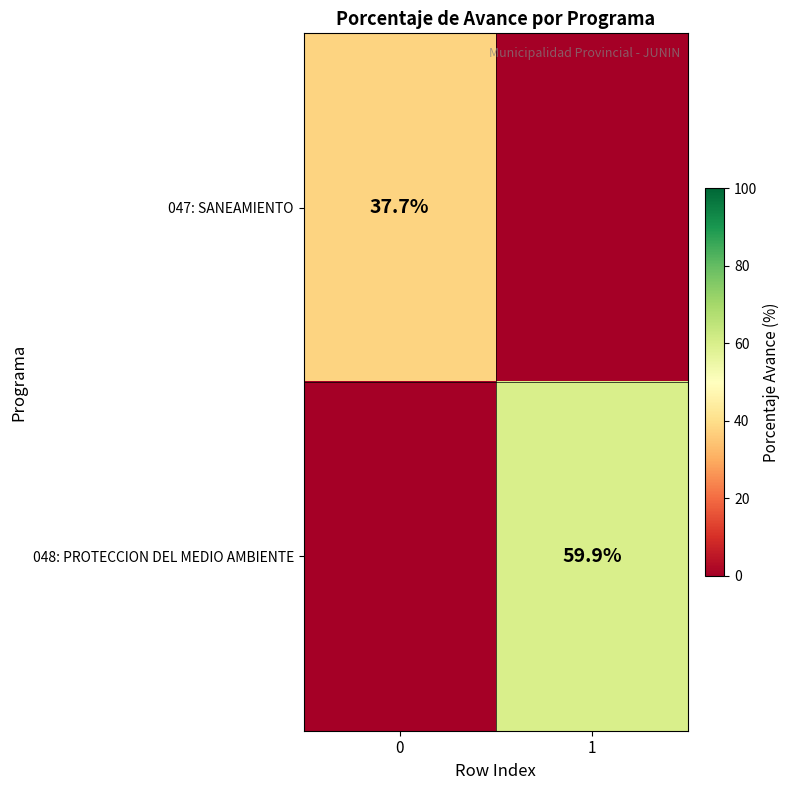

Is the value of 047: SANEAMIENTO at 0 greater than the value of 048: PROTECCION DEL MEDIO AMBIENTE at 1?

No